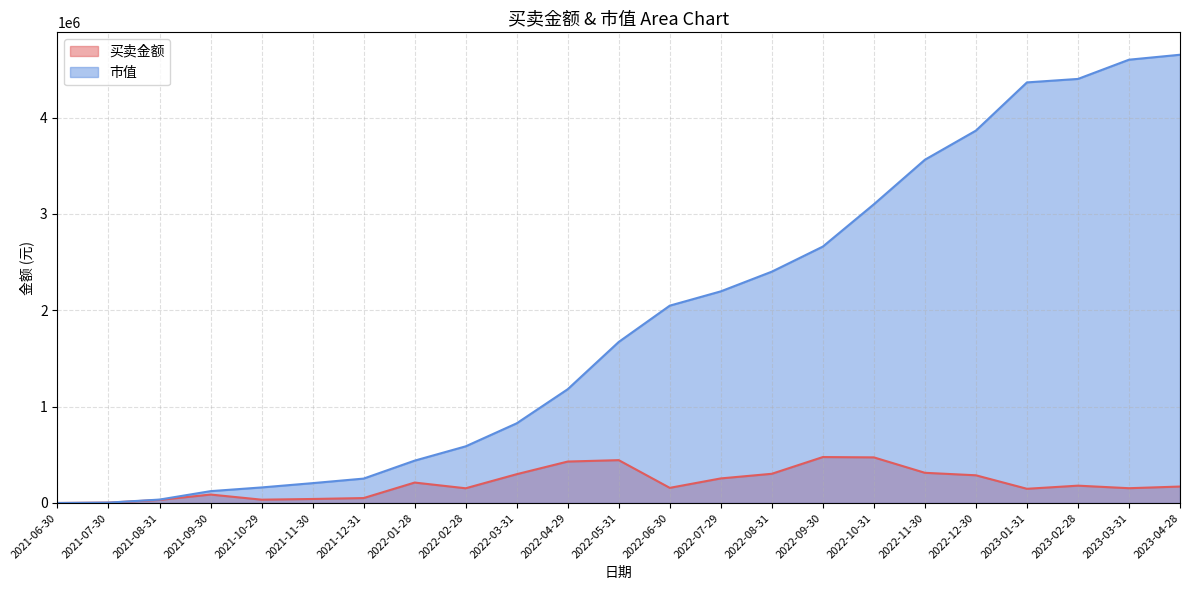

What is the spread (max minus min) of values at 2023-04-28?

4481554.6